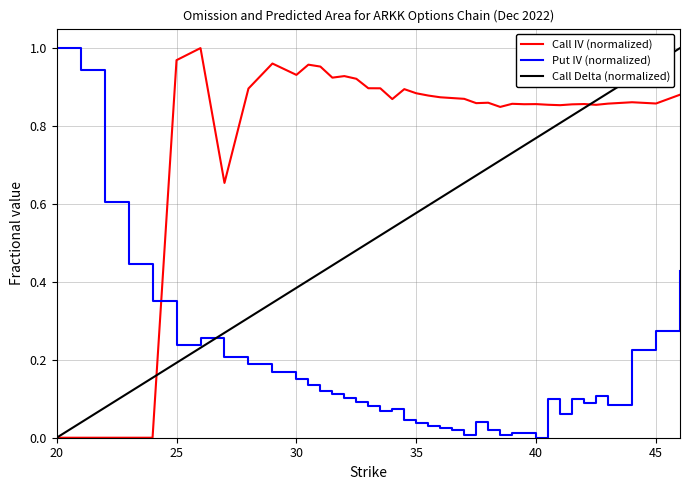

True or false: Call IV (normalized) and Put IV (normalized) intersect in this chart.

True